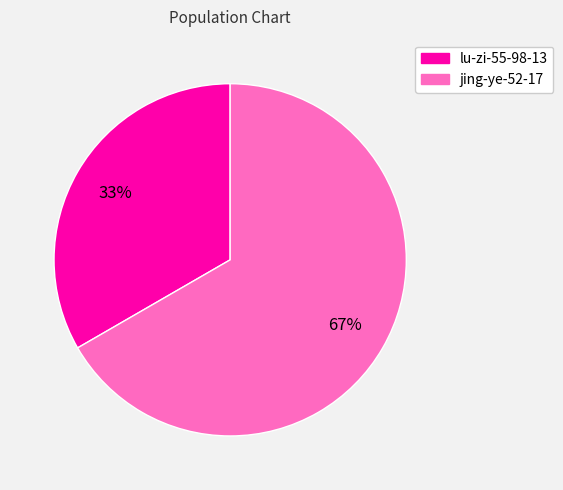

Count the number of slices in the pie.

2